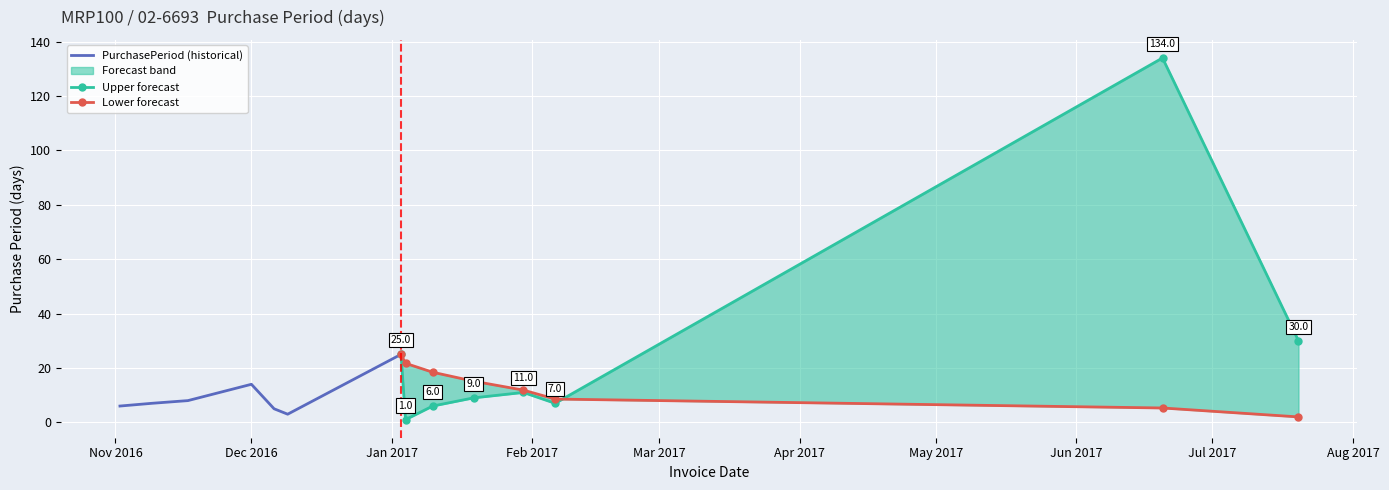

Which label corresponds to the smallest value in the chart?

2017-01-04